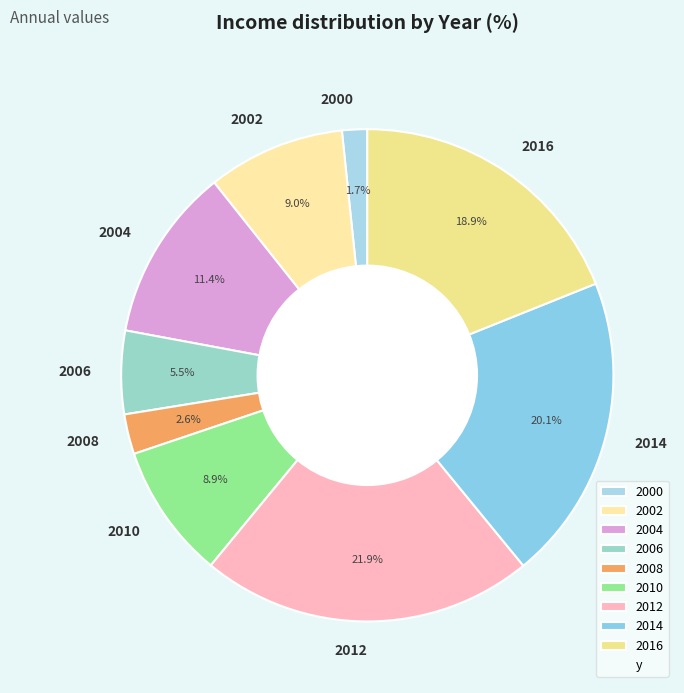

How many slices are in this pie chart?

9